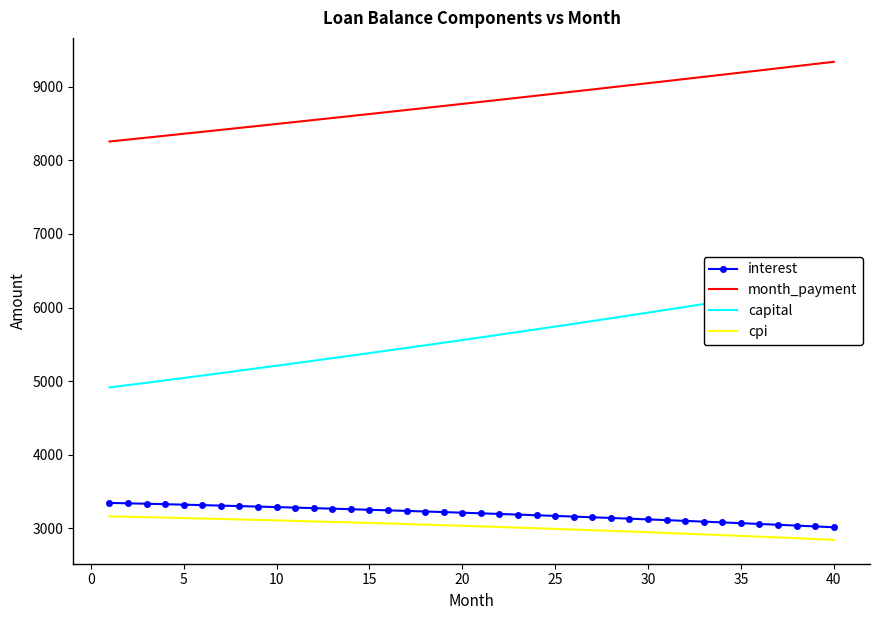

The value of month_payment at 30 is 15018.3. True or false?

False